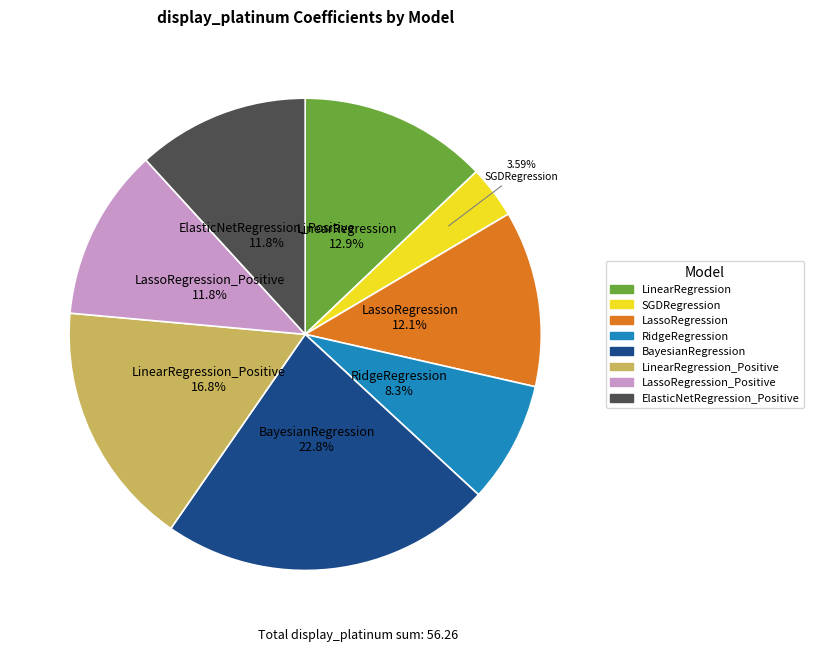

Does any single category account for the majority?

No